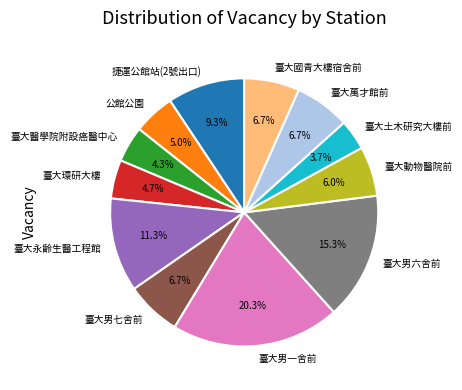

Is there a majority slice in this chart?

No